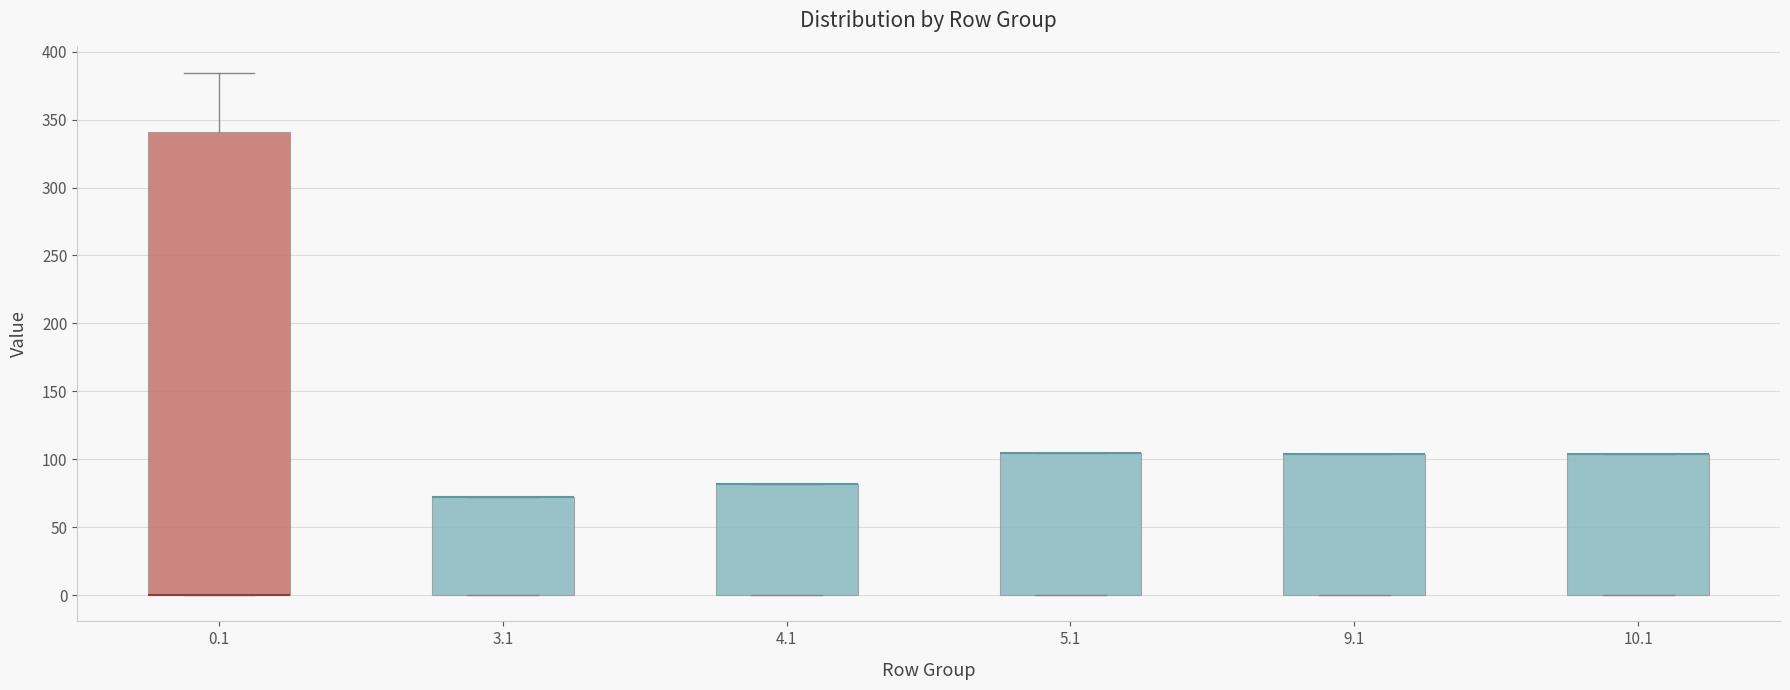

Reading left to right, read every box against the y-axis: the position of its median line, the range the box covers, and the ends of its whiskers. The values are not printed on the chart, so give them approximately, as read against the axis.

0.1: median 0 (drawn on the box's lower edge), box 0 to 340, whiskers 0 to 385
3.1: median 70 (drawn on the box's upper edge), box 0 to 70, whiskers 0 to 70
4.1: median 80 (drawn on the box's upper edge), box 0 to 80, whiskers 0 to 80
5.1: median 105 (drawn on the box's upper edge), box 0 to 105, whiskers 0 to 105
9.1: median 105 (drawn on the box's upper edge), box 0 to 105, whiskers 0 to 105
10.1: median 105 (drawn on the box's upper edge), box 0 to 105, whiskers 0 to 105